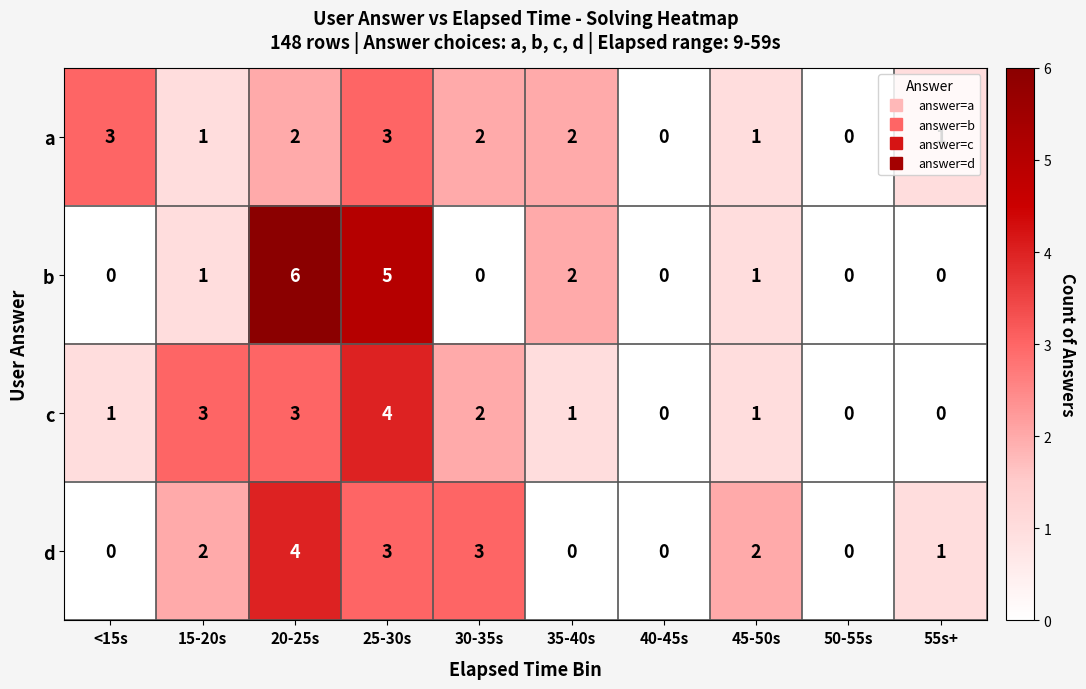

Which label corresponds to the largest value in the chart?

20-25s